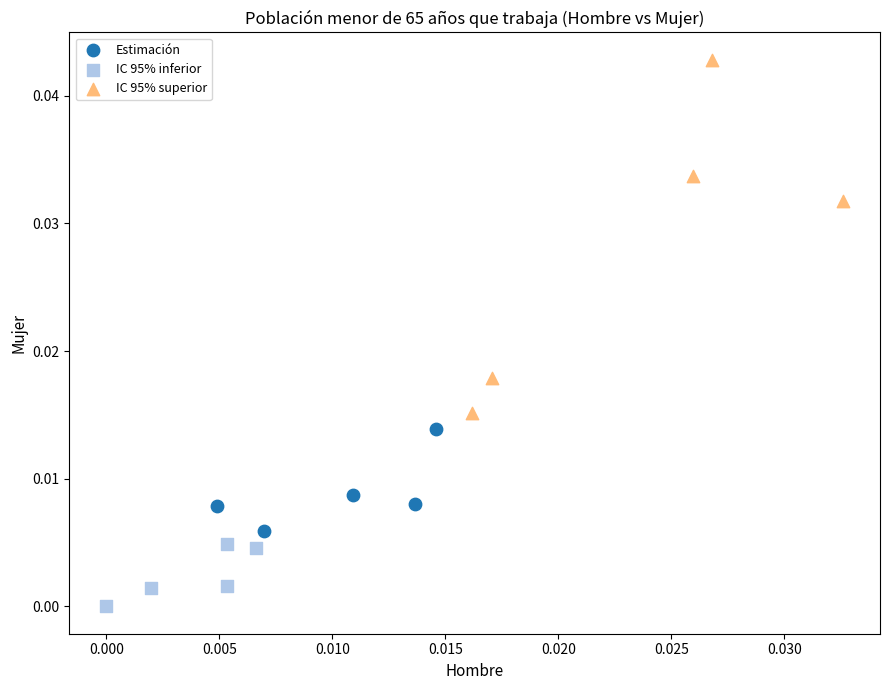

Which series contains the lowest Y value?

IC 95% inferior